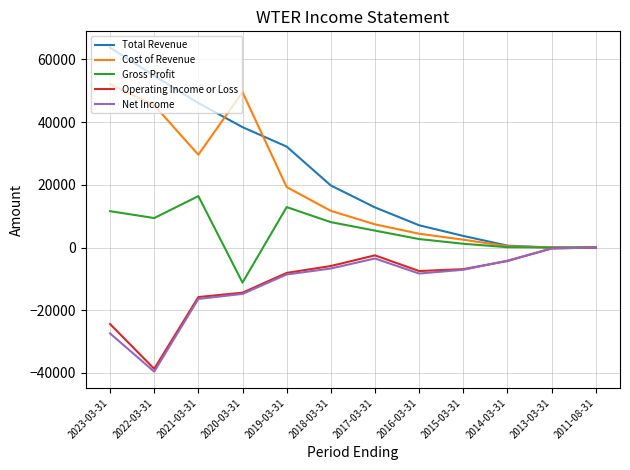

Which category has the highest value across all series?

2023-03-31